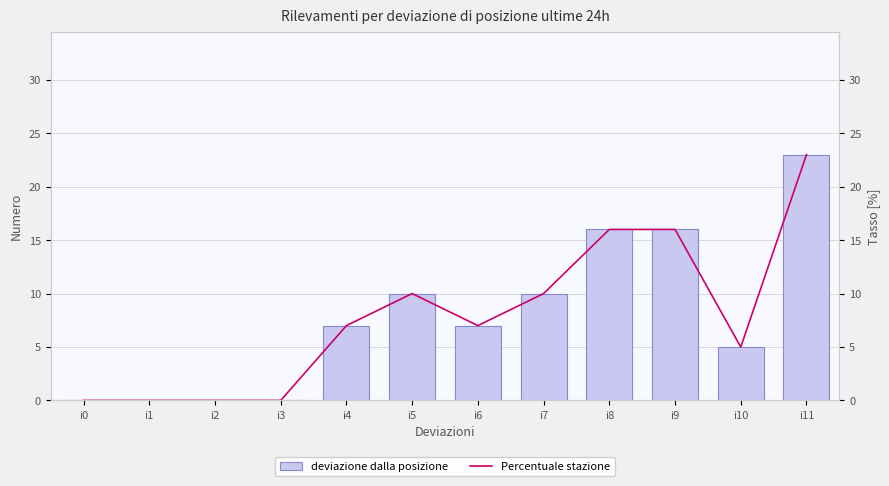

What is the difference between the maximum and minimum values in the Percentuale stazione series?

23